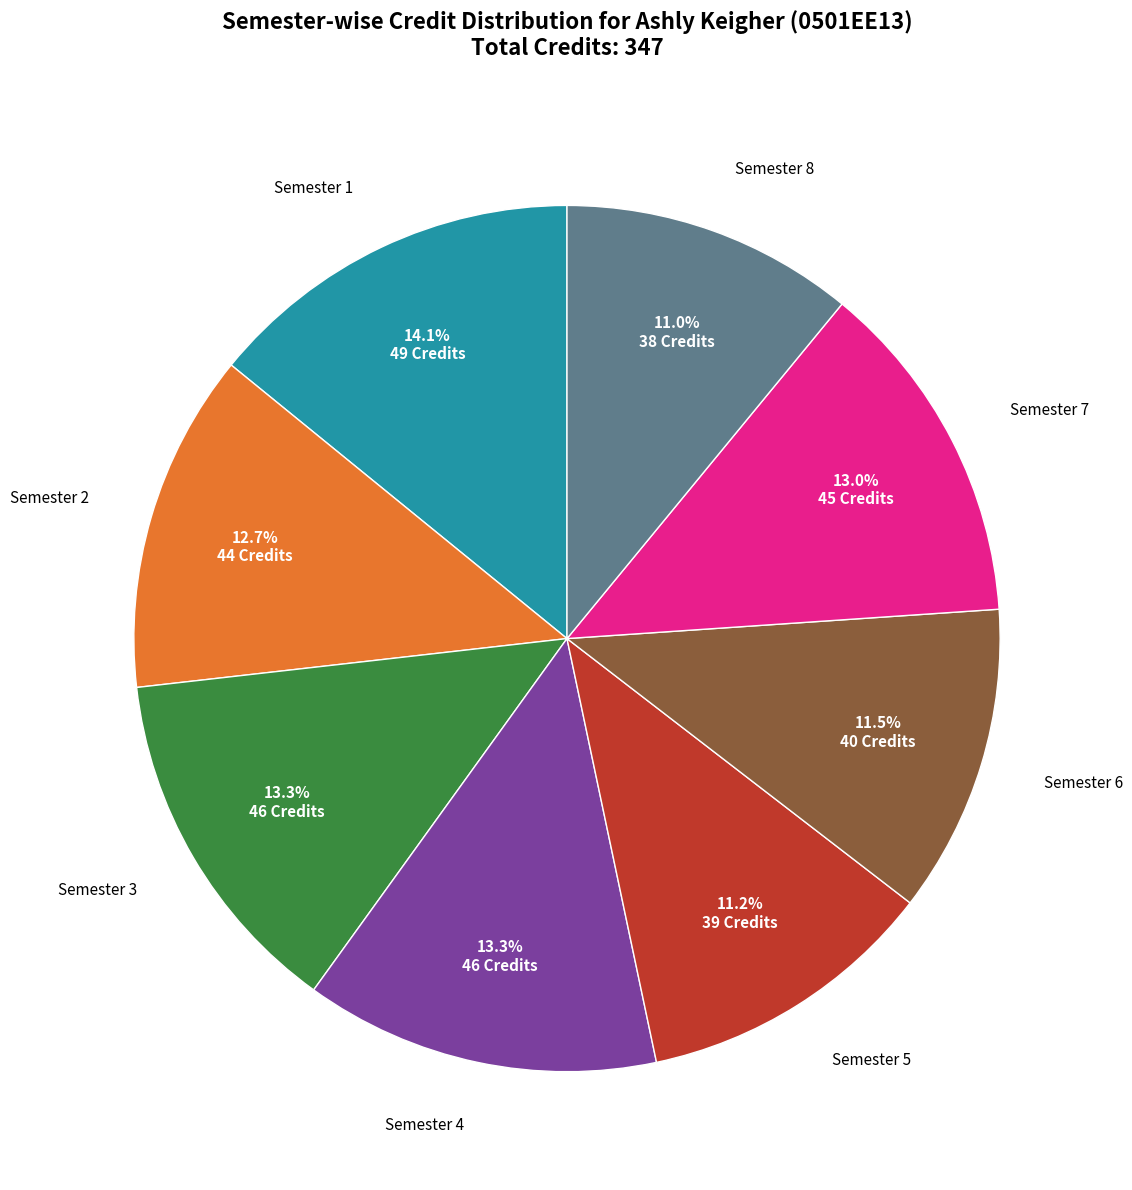

What is the largest slice in the pie chart?

Semester 1